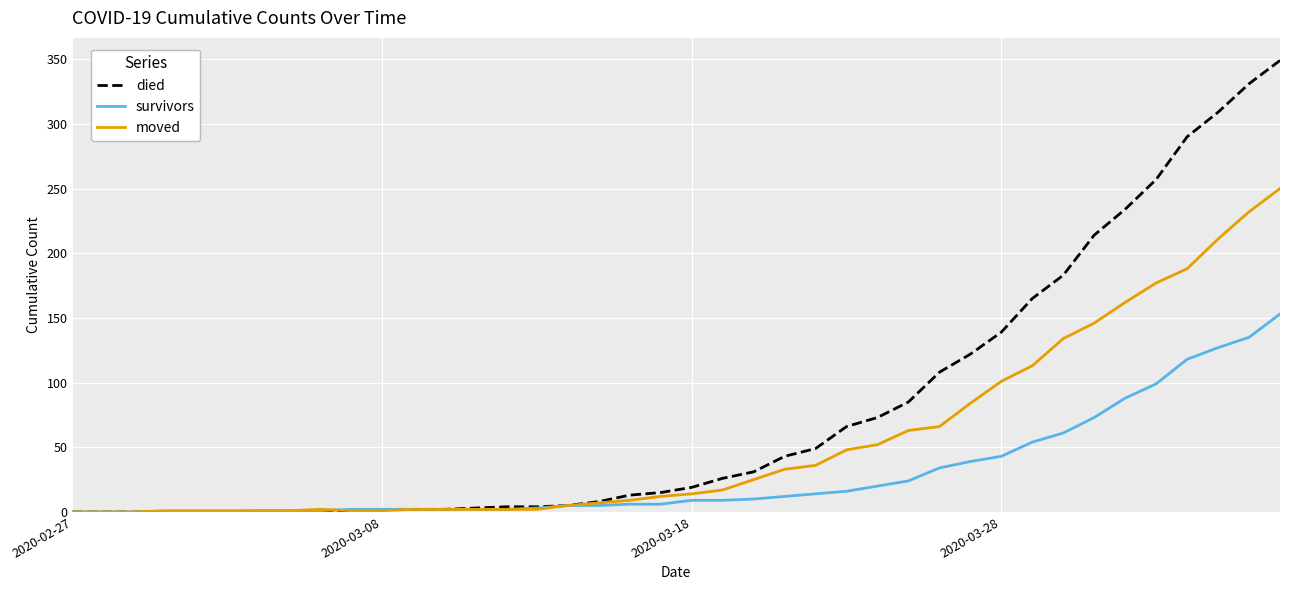

What is the highest value of the moved series?

250